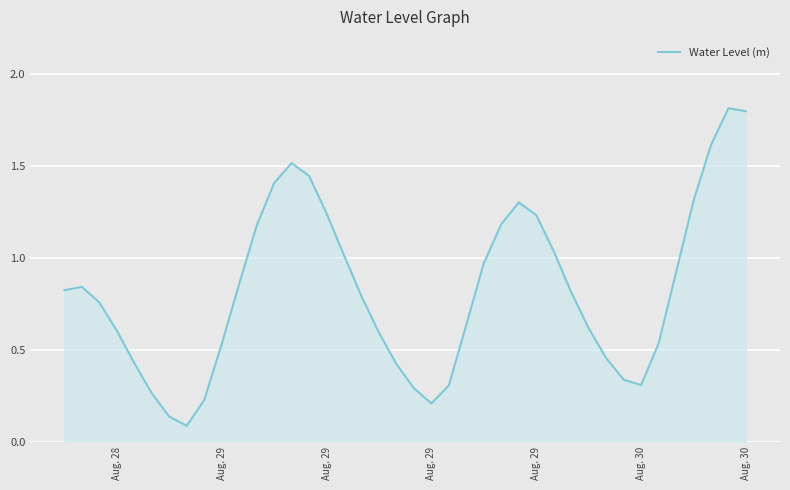

What is the difference between the maximum and minimum values?

1.7